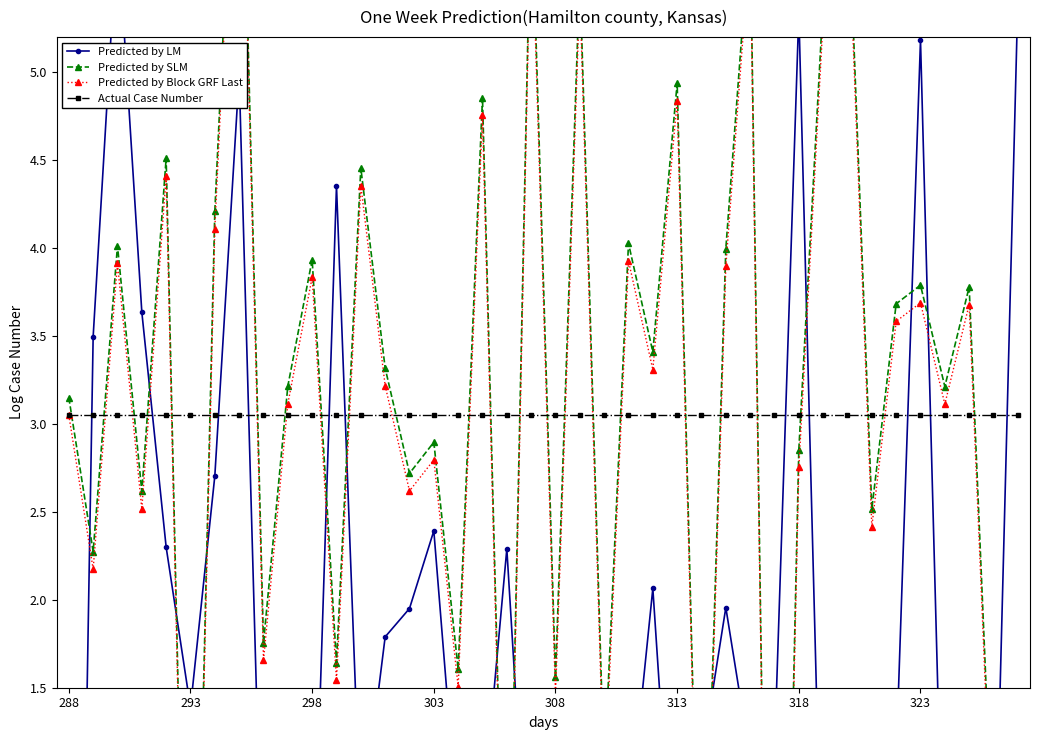

Where is Predicted by LM nearest to the value 0?

37